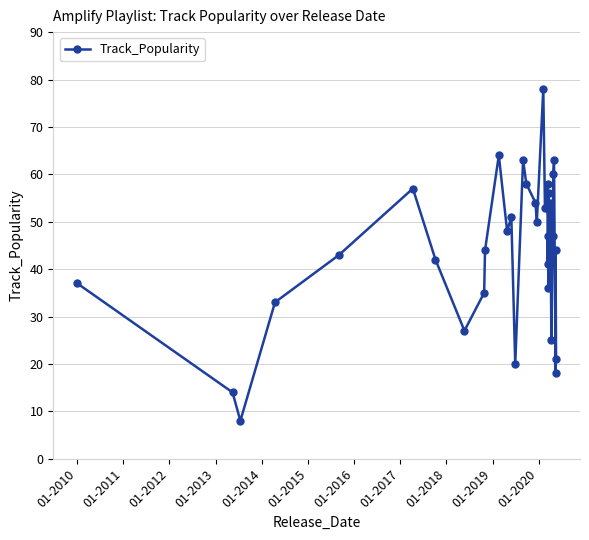

Count the number of data series in this chart.

1